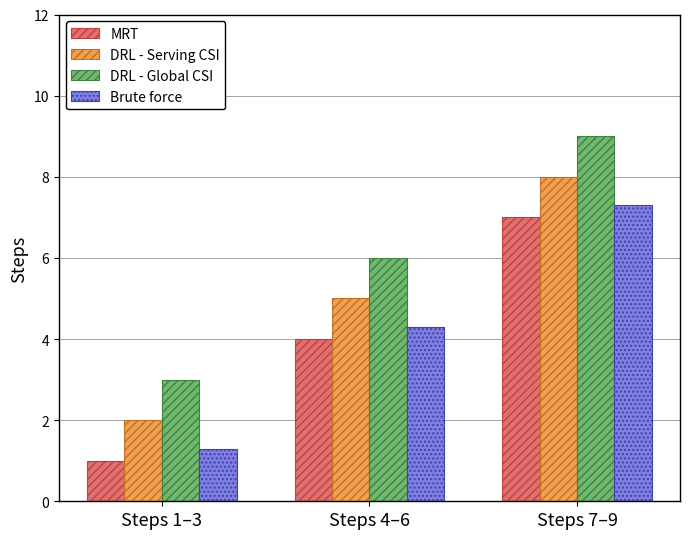

Is the value of DRL - Global CSI at Steps 7–9 greater than the value of DRL - Serving CSI at Steps 4–6?

Yes